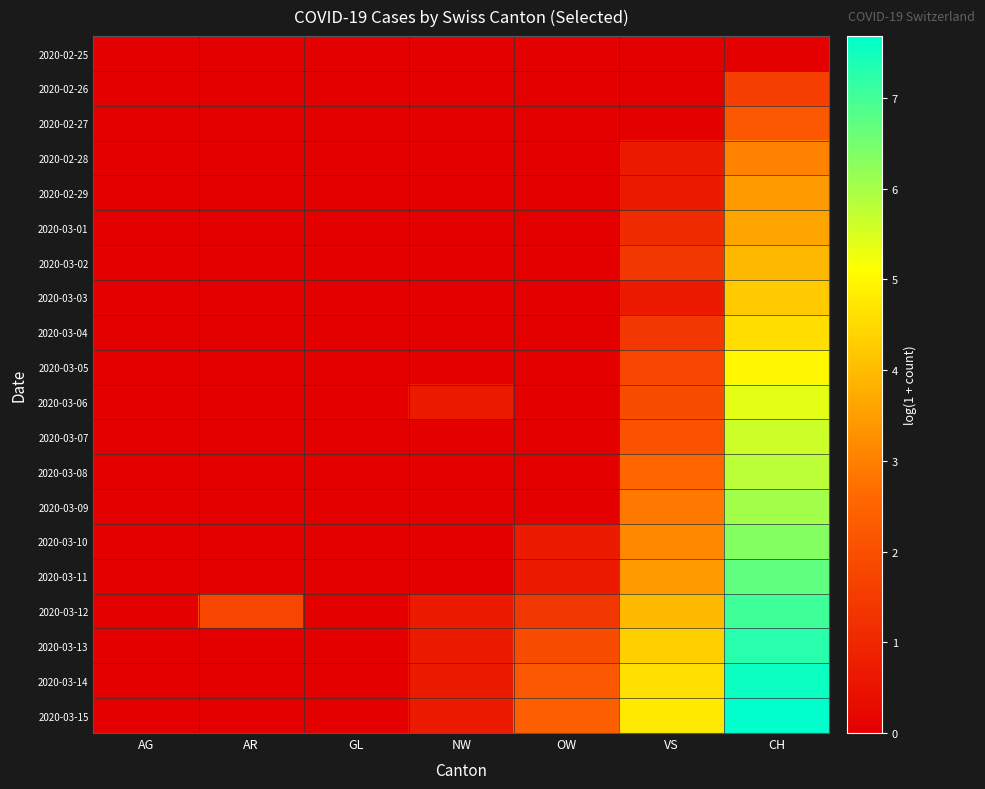

Reading right to left, extract all data points from this chart.

2020-02-25: CH=0.0	VS=0.0	OW=0.0	NW=0.0	GL=0.0	AR=0.0	AG=0.0
2020-02-26: CH=1.6	VS=0.0	OW=0.0	NW=0.0	GL=0.0	AR=0.0	AG=0.0
2020-02-27: CH=2.2	VS=0.0	OW=0.0	NW=0.0	GL=0.0	AR=0.0	AG=0.0
2020-02-28: CH=3.0	VS=0.7	OW=0.0	NW=0.0	GL=0.0	AR=0.0	AG=0.0
2020-02-29: CH=3.4	VS=0.7	OW=0.0	NW=0.0	GL=0.0	AR=0.0	AG=0.0
2020-03-01: CH=3.6	VS=1.1	OW=0.0	NW=0.0	GL=0.0	AR=0.0	AG=0.0
2020-03-02: CH=3.9	VS=1.4	OW=0.0	NW=0.0	GL=0.0	AR=0.0	AG=0.0
2020-03-03: CH=4.2	VS=0.7	OW=0.0	NW=0.0	GL=0.0	AR=0.0	AG=0.0
2020-03-04: CH=4.6	VS=1.4	OW=0.0	NW=0.0	GL=0.0	AR=0.0	AG=0.0
2020-03-05: CH=5.0	VS=1.8	OW=0.0	NW=0.0	GL=0.0	AR=0.0	AG=0.0
2020-03-06: CH=5.4	VS=1.9	OW=0.0	NW=0.7	GL=0.0	AR=0.0	AG=0.0
2020-03-07: CH=5.6	VS=2.1	OW=0.0	NW=0.0	GL=0.0	AR=0.0	AG=0.0
2020-03-08: CH=5.8	VS=2.6	OW=0.0	NW=0.0	GL=0.0	AR=0.0	AG=0.0
2020-03-09: CH=6.0	VS=2.9	OW=0.0	NW=0.0	GL=0.0	AR=0.0	AG=0.0
2020-03-10: CH=6.3	VS=3.1	OW=0.7	NW=0.0	GL=0.0	AR=0.0	AG=0.0
2020-03-11: CH=6.7	VS=3.4	OW=0.7	NW=0.0	GL=0.0	AR=0.0	AG=0.0
2020-03-12: CH=7.0	VS=4.0	OW=1.4	NW=0.7	GL=0.0	AR=1.8	AG=0.0
2020-03-13: CH=7.3	VS=4.3	OW=1.9	NW=0.7	GL=0.0	AR=0.0	AG=0.0
2020-03-14: CH=7.5	VS=4.6	OW=2.2	NW=0.7	GL=0.0	AR=0.0	AG=0.0
2020-03-15: CH=7.7	VS=4.8	OW=2.4	NW=0.7	GL=0.0	AR=0.0	AG=0.0